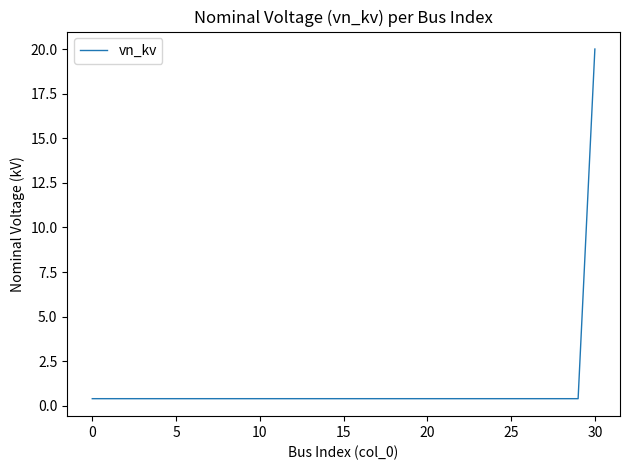

What is the difference between the maximum and minimum values?

19.6